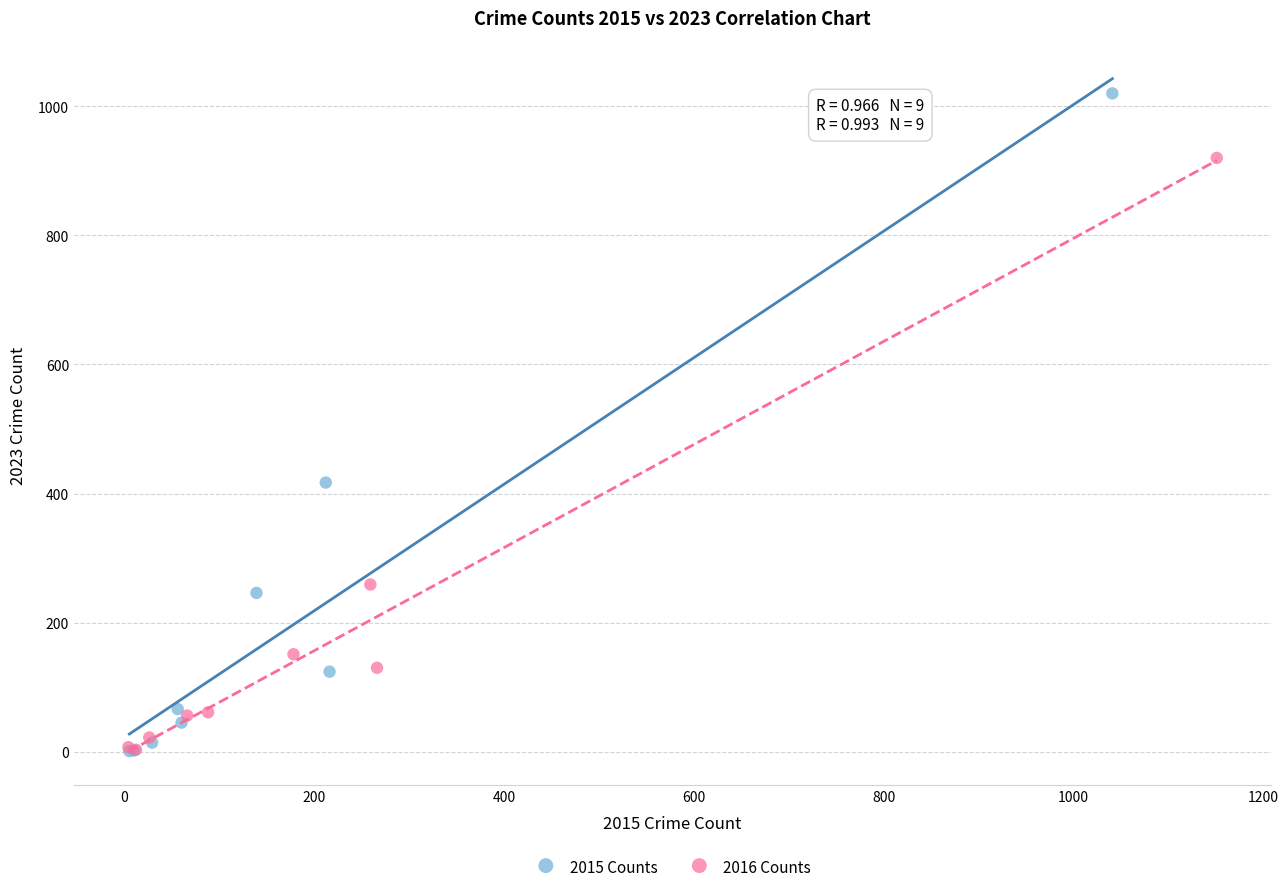

Which series has the largest Y range (max minus min)?

2015 Counts